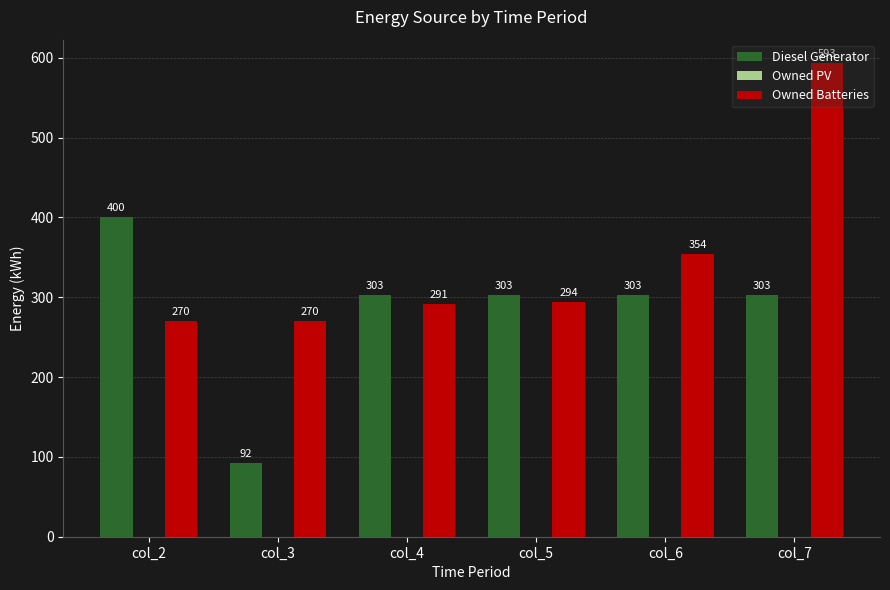

Which category has the highest value in the Owned Batteries series?

col_7